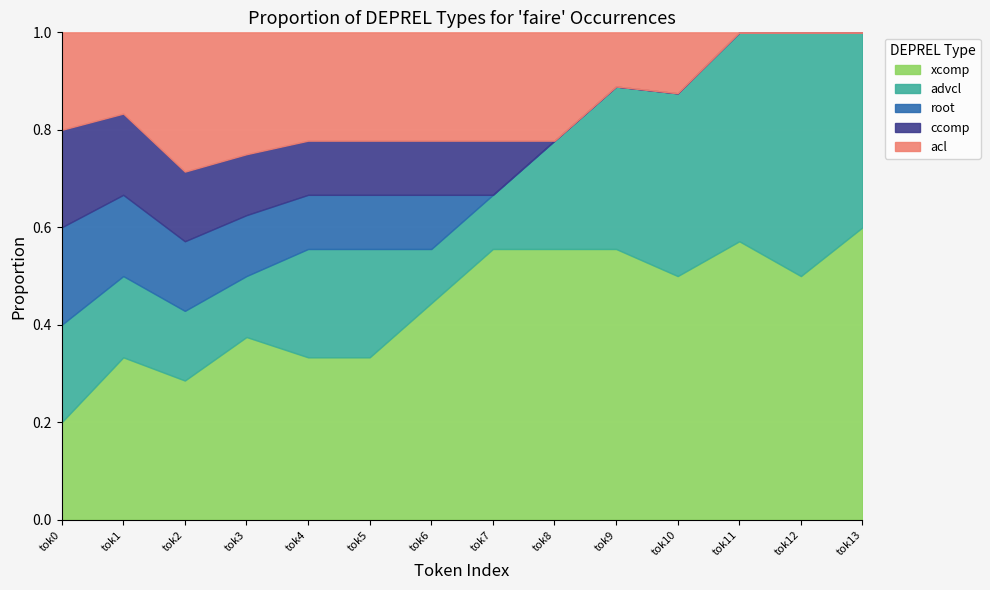

How many lines are shown in the chart?

5